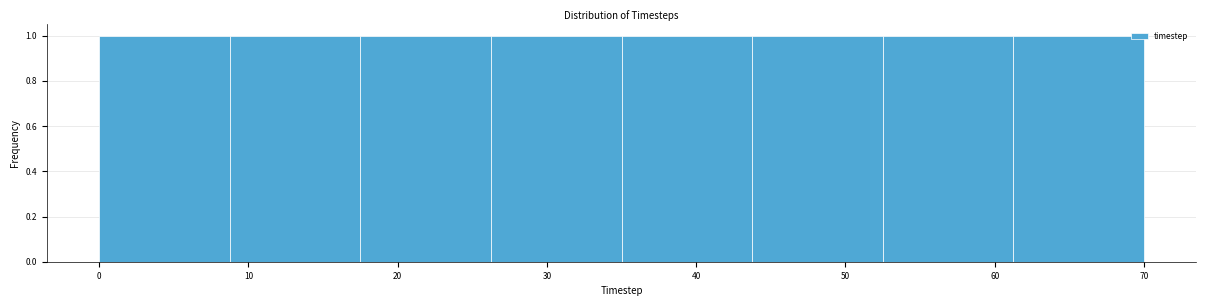

Reading left to right, transcribe this chart: for each bar, give the range it covers on the x-axis and its height. Neither the bar edges nor the heights are printed on the chart, so give them approximately, as read against the axes.

0 to 9: 1
9 to 18: 1
18 to 26: 1
26 to 35: 1
35 to 44: 1
44 to 53: 1
53 to 61: 1
61 to 70: 1